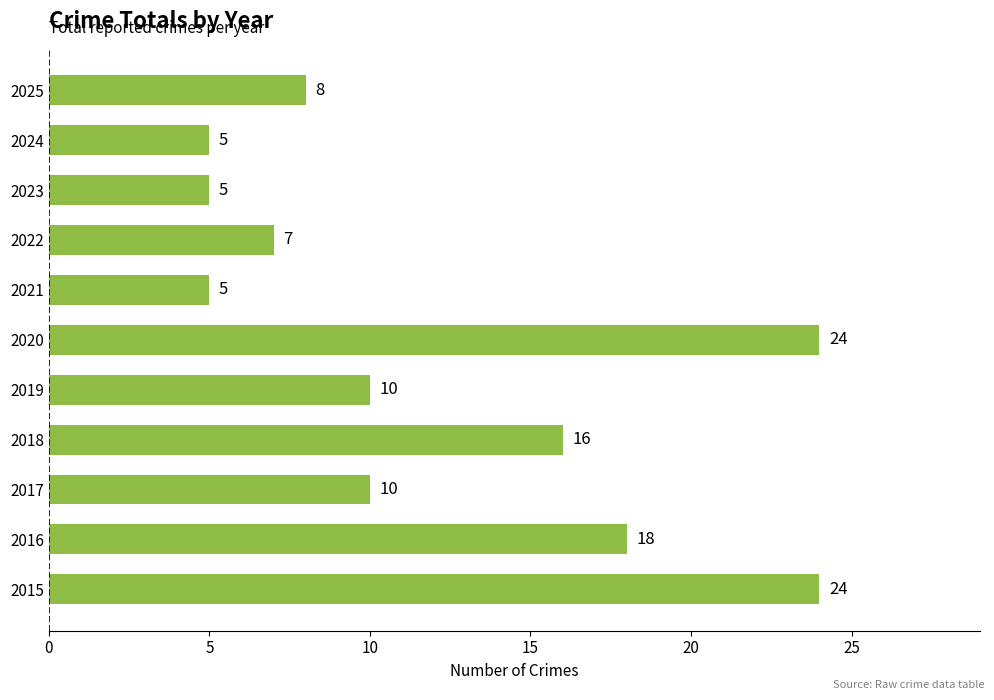

Where is the data nearest to the value 14?

2018